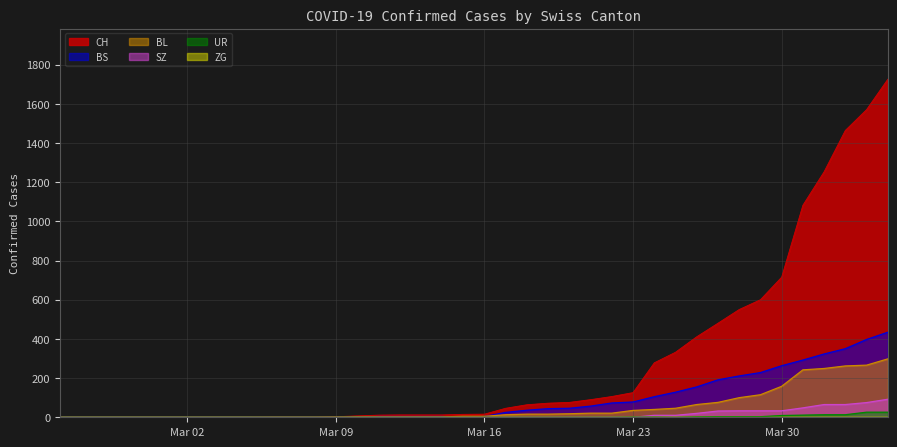

Which series has the largest total across all categories?

CH